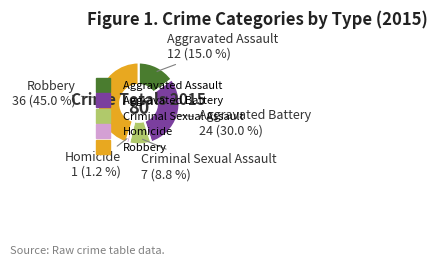

To the nearest percent, what percentage of the pie is Robbery?

45%